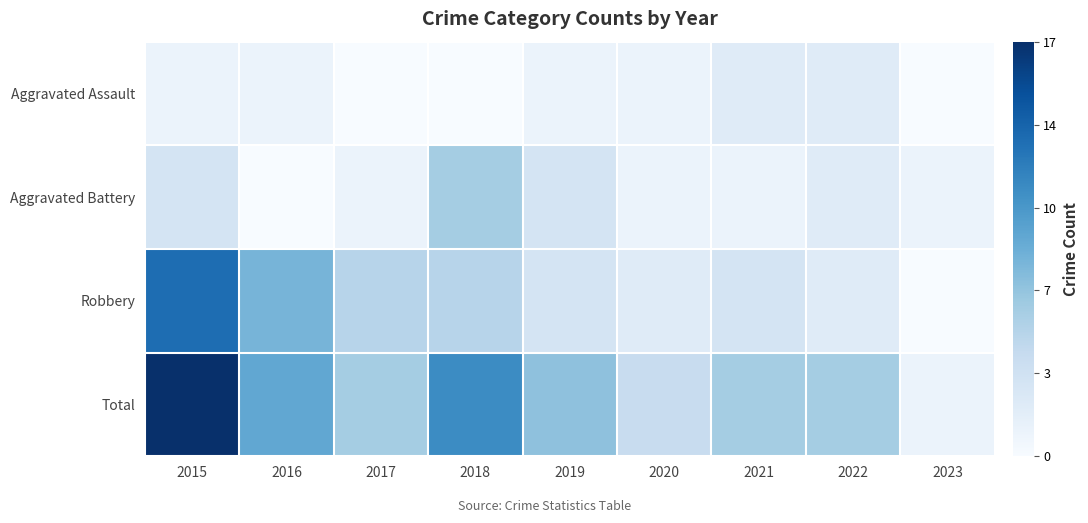

Reading left to right, transcribe all the data shown in this chart.

Aggravated Assault: 2015=1	2016=1	2017=0	2018=0	2019=1	2020=1	2021=2	2022=2	2023=0
Aggravated Battery: 2015=3	2016=0	2017=1	2018=6	2019=3	2020=1	2021=1	2022=2	2023=1
Robbery: 2015=13	2016=8	2017=5	2018=5	2019=3	2020=2	2021=3	2022=2	2023=0
Total: 2015=17	2016=9	2017=6	2018=11	2019=7	2020=4	2021=6	2022=6	2023=1